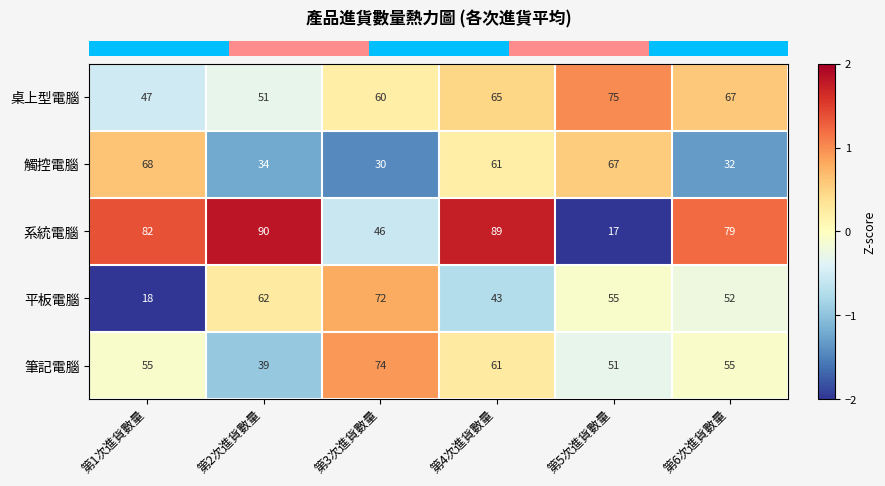

What is the sum of all 筆記電腦 values?

335